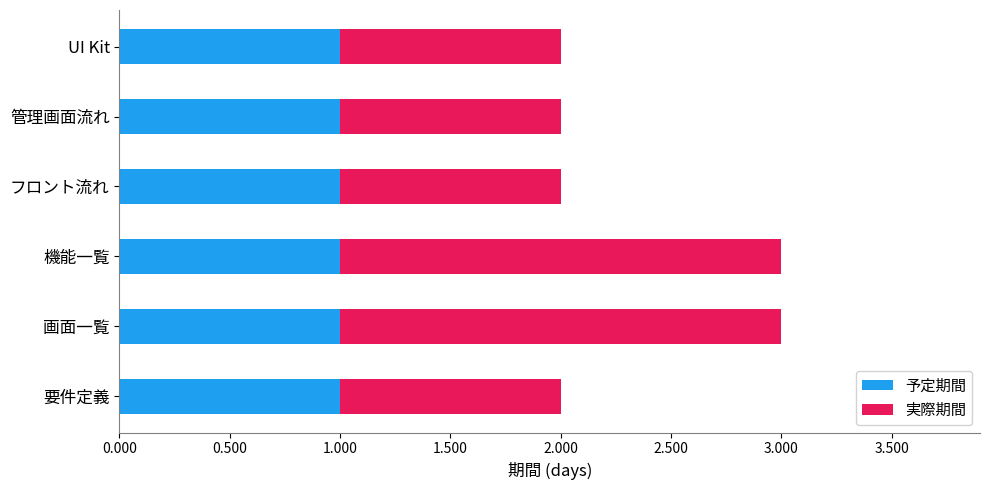

The value of 予定期間 at 管理画面流れ is 0. True or false?

False